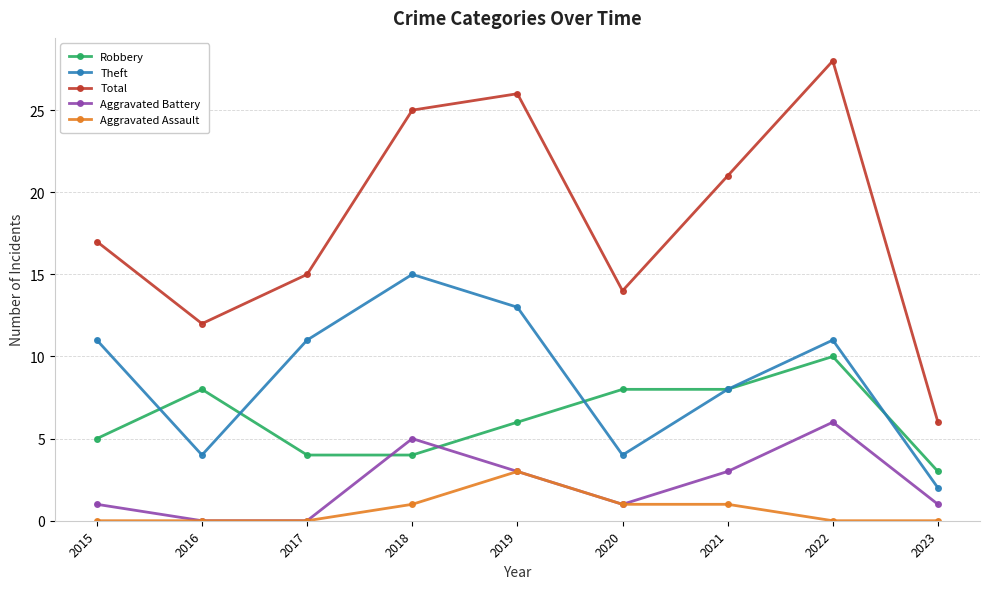

True or false: Theft and Total cross at least once.

False